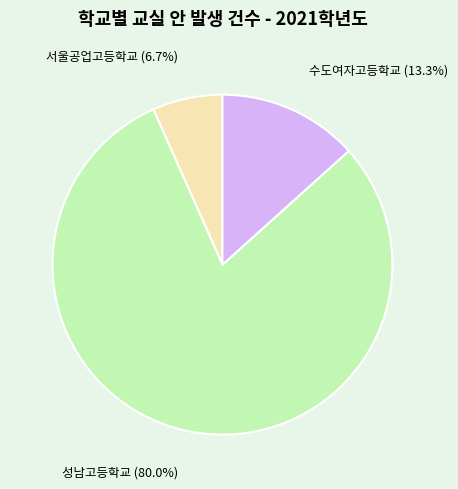

Rank the categories by value from highest to lowest.

성남고등학교, 수도여자고등학교, 서울공업고등학교